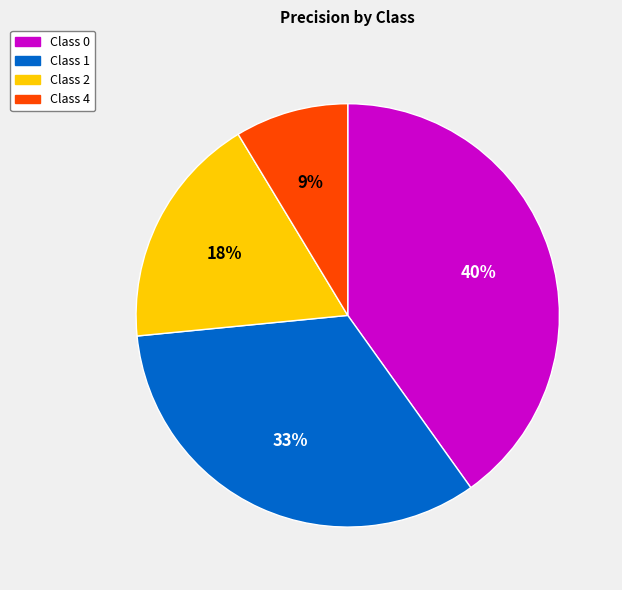

Does any single category account for the majority?

No